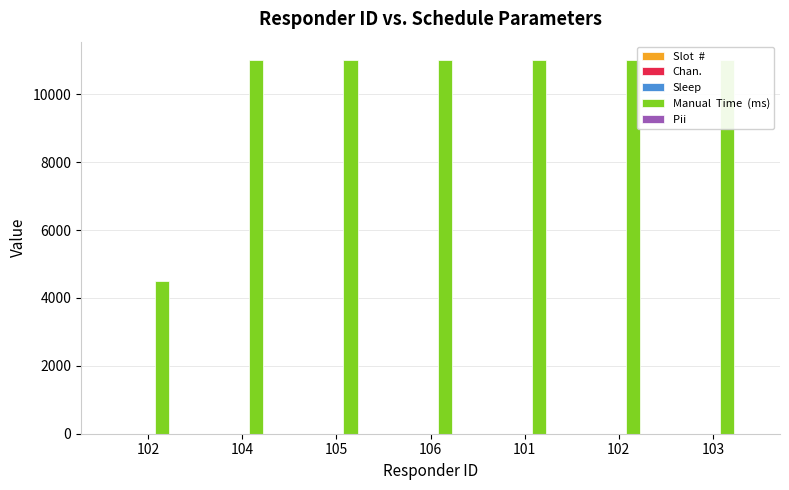

What is the value of the Sleep bar at the 4th from the left?

1